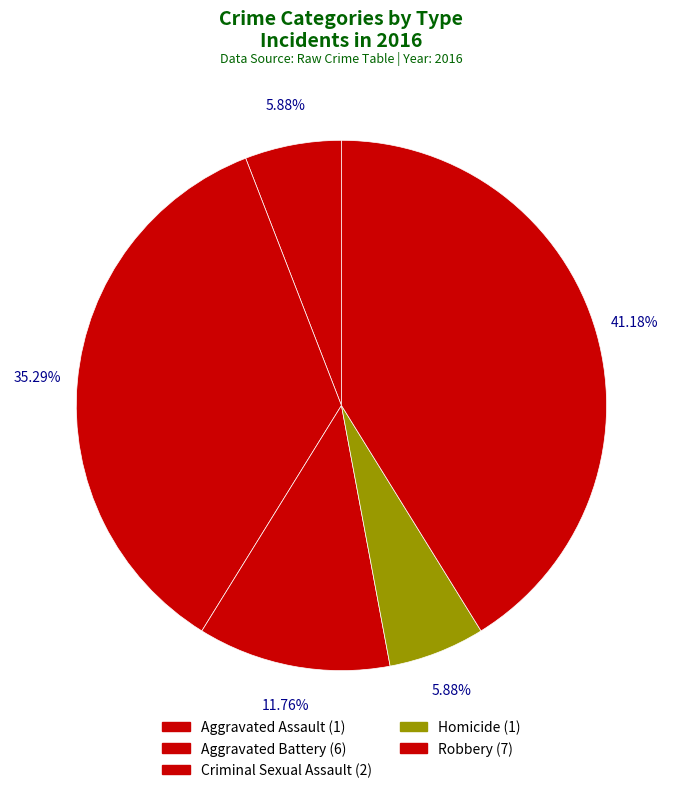

How many segments does this pie chart have?

5